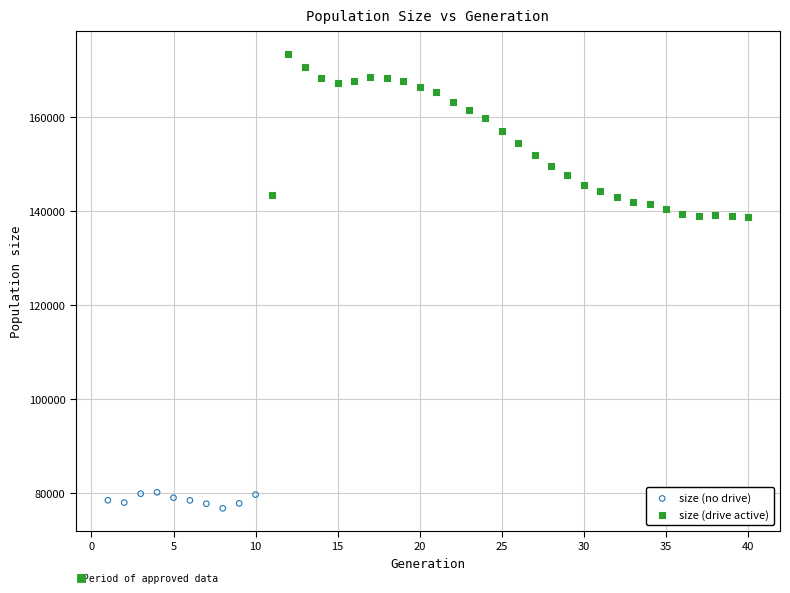

Which series has the widest spread of Y values?

size (drive active)